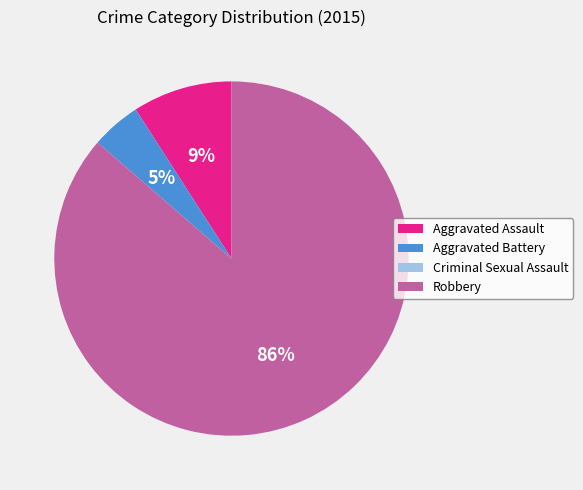

To the nearest percent, what portion does Aggravated Battery represent?

5%